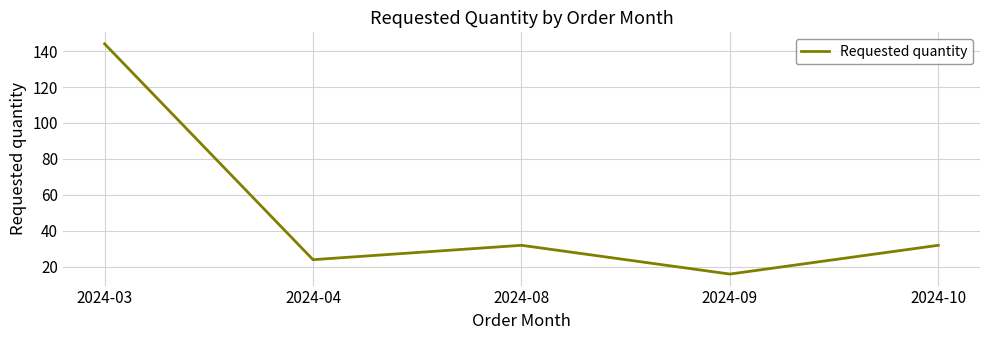

Where is the first local maximum?

2024-08